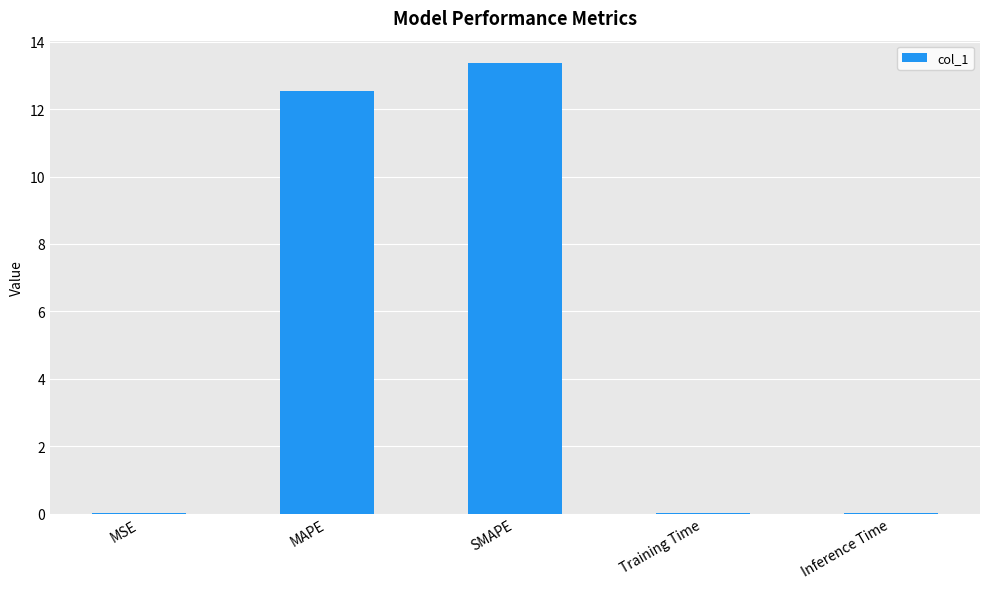

Which has a higher value, Training Time or MAPE?

MAPE